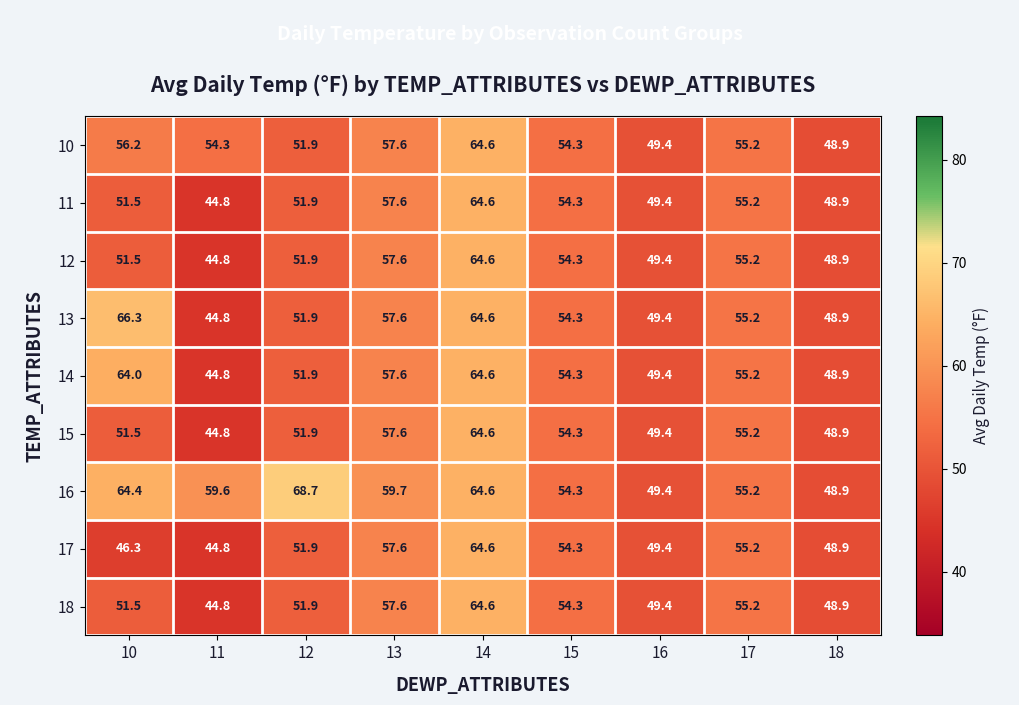

At which category does the chart reach its minimum across all series?

11